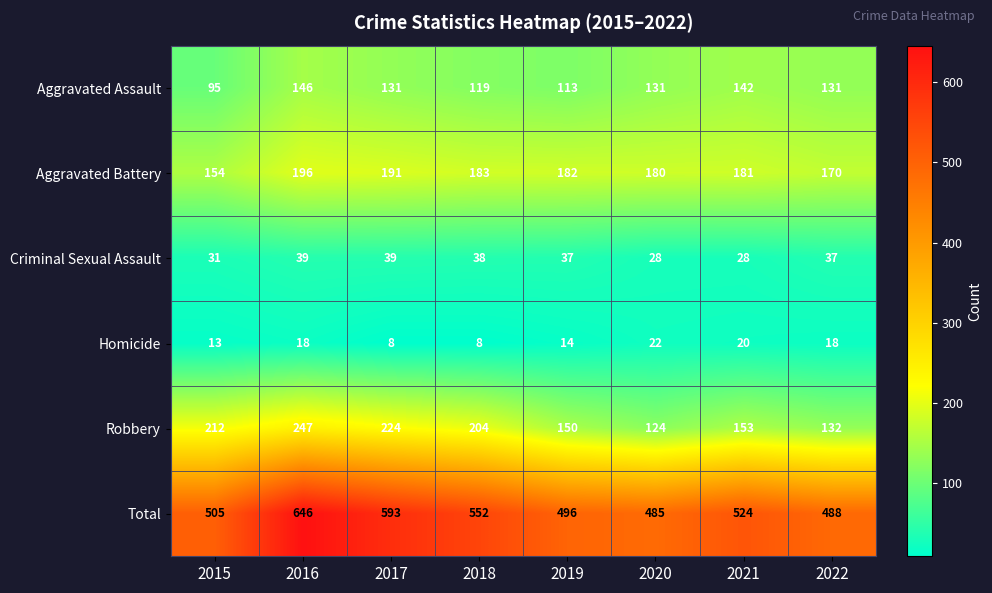

At which category is the sum across all series the highest?

2016